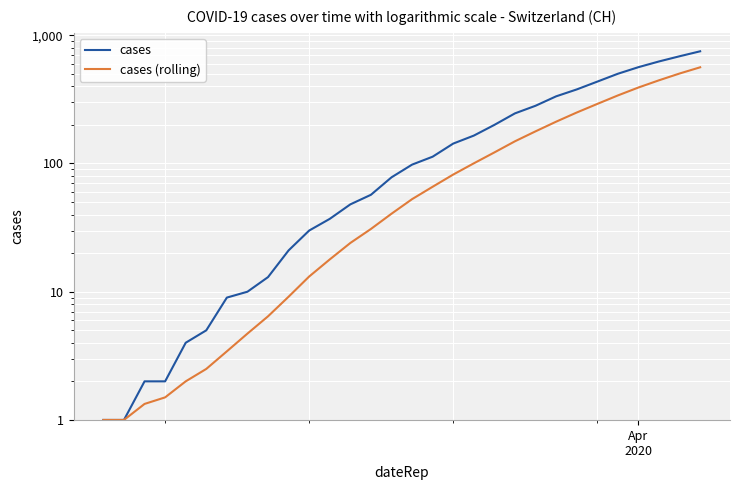

Count the number of categories in the chart.

40